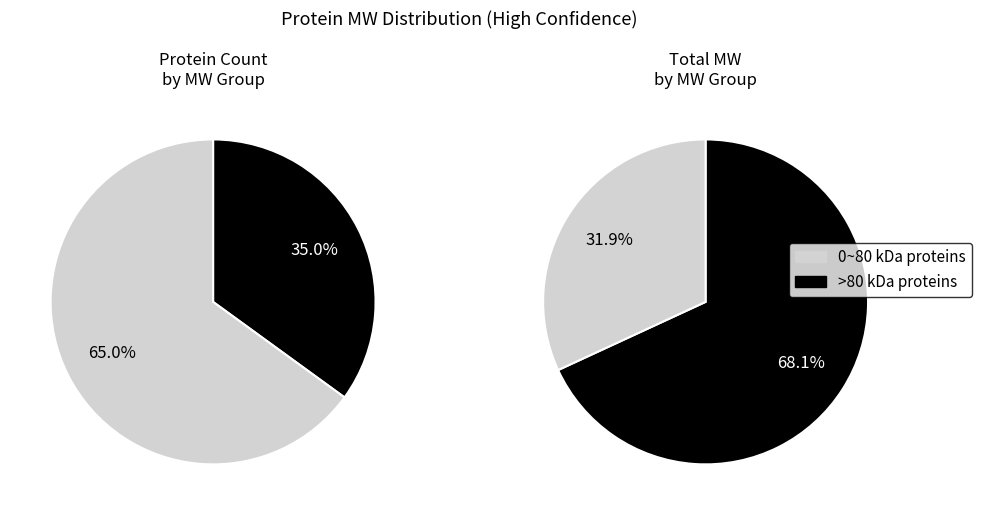

True or false: VIM accounts for 1% of the total.

False